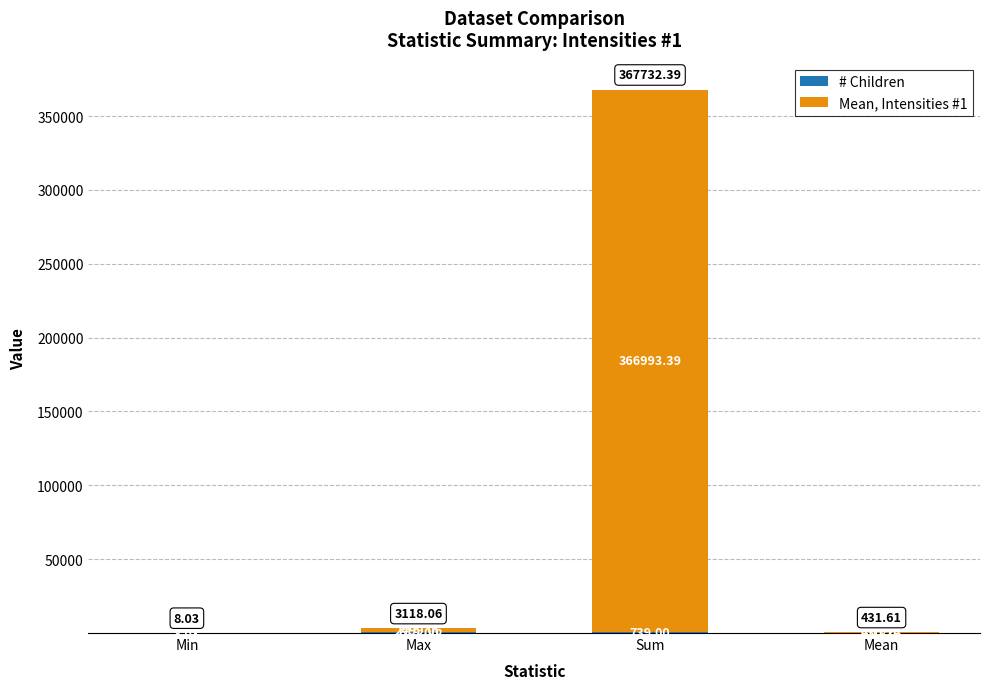

What is the total value across all series at Max?

3118.1